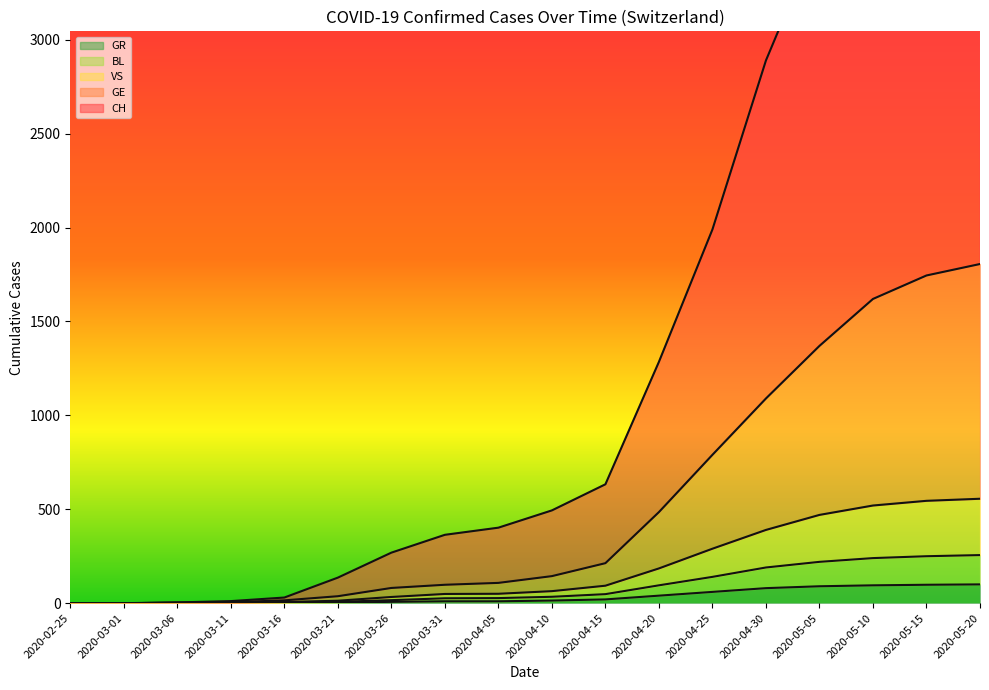

What is the maximum value for CH?

4706